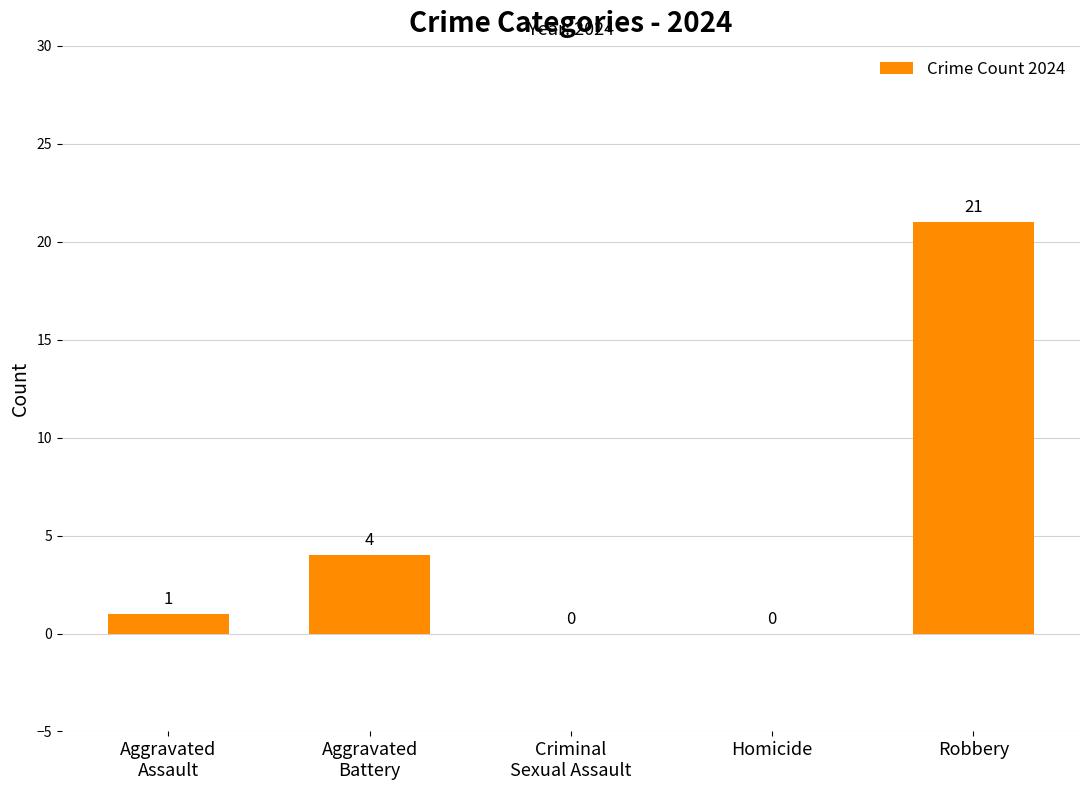

Between Aggravated
Assault and Robbery, which is larger?

Robbery